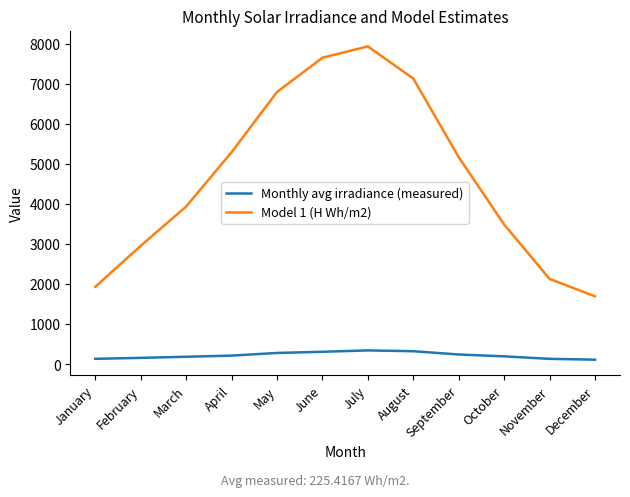

True or false: Model 1 (H Wh/m2) and Monthly avg irradiance (measured) intersect in this chart.

False